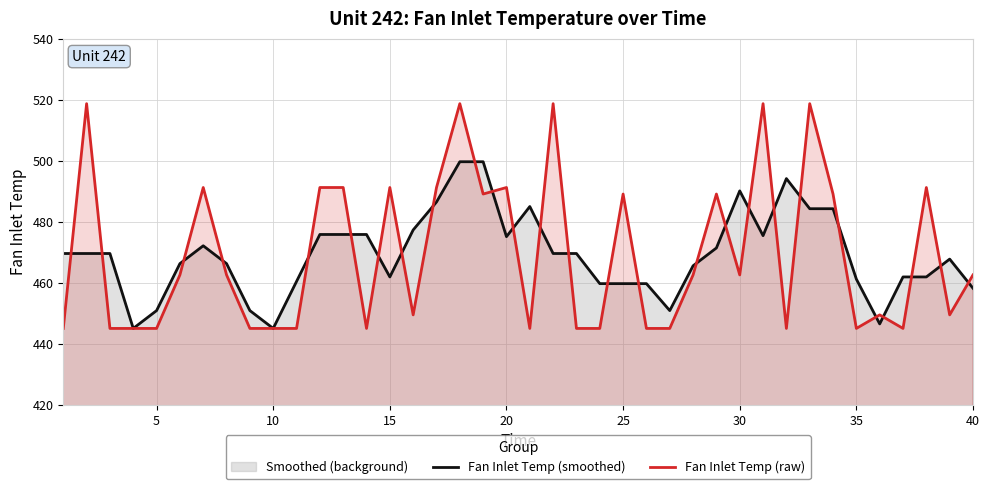

How many intersections are there between Fan Inlet Temp (smoothed) and Fan Inlet Temp (raw)?

27